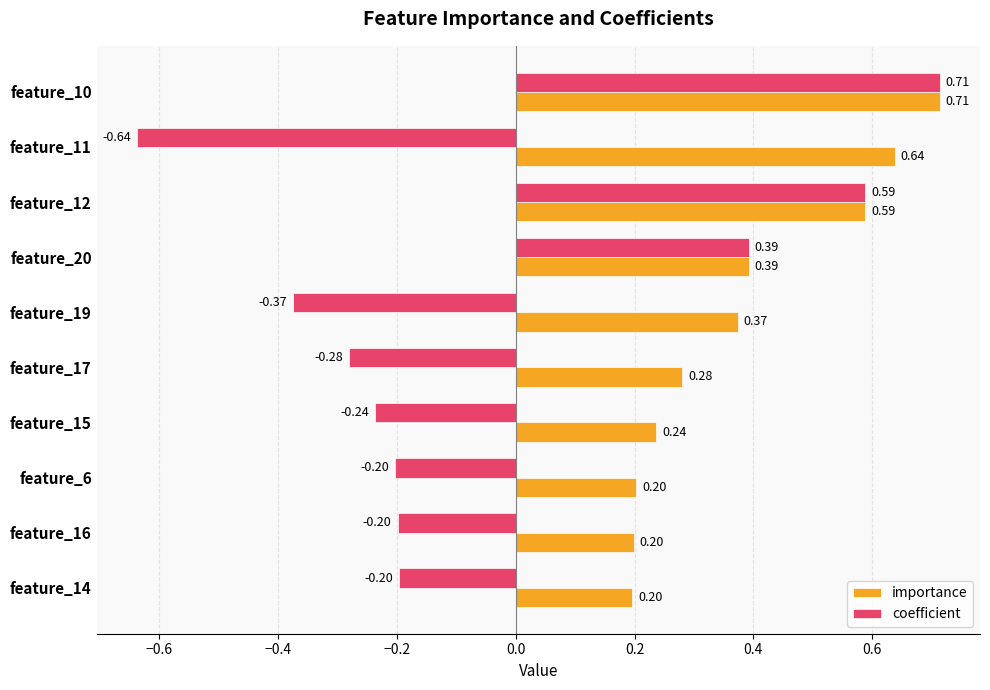

Rank the series by their average value, from highest to lowest.

importance, coefficient